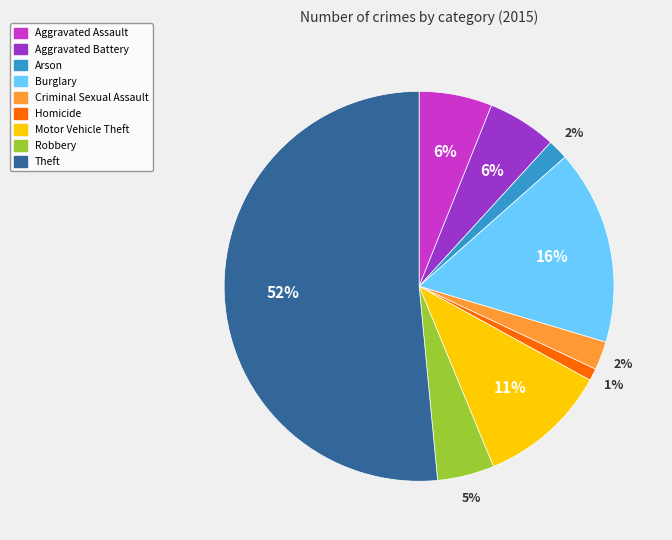

True or false: Aggravated Battery accounts for 12% of the total.

False